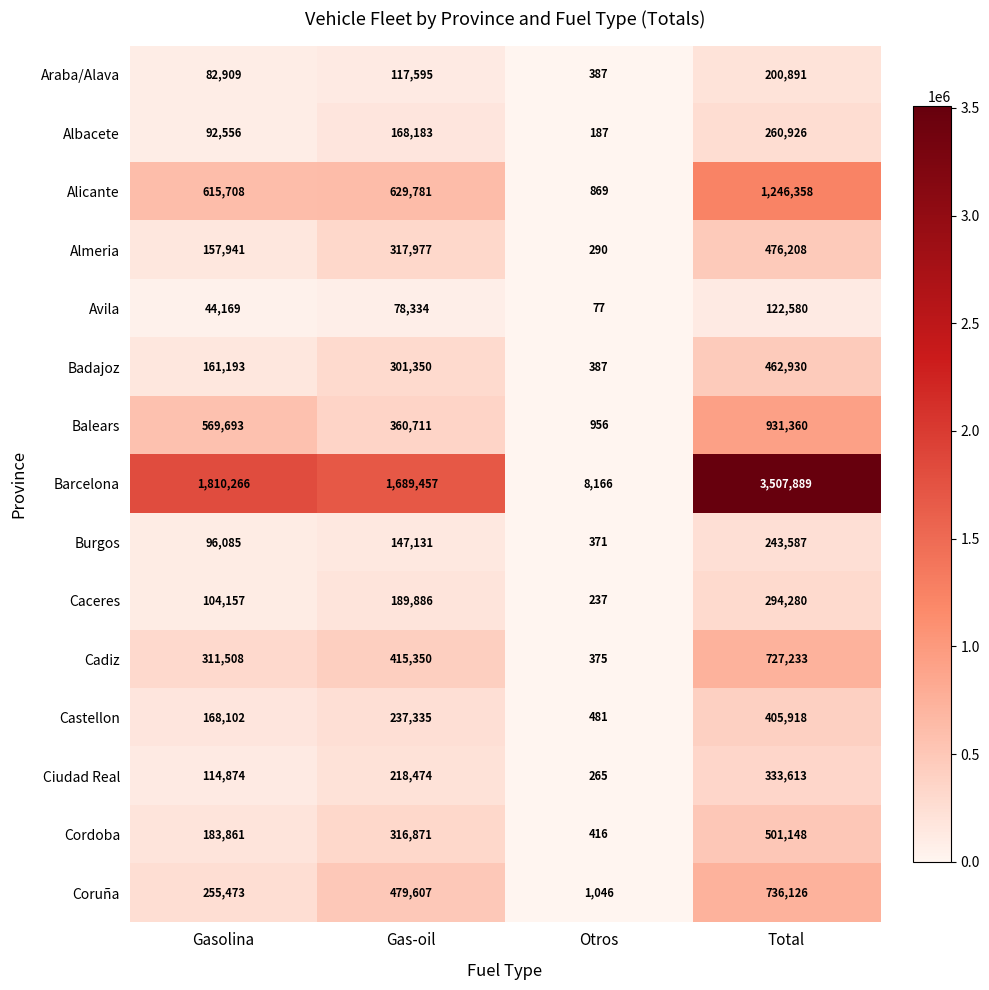

What is the spread (max minus min) of values at Total?

3385309